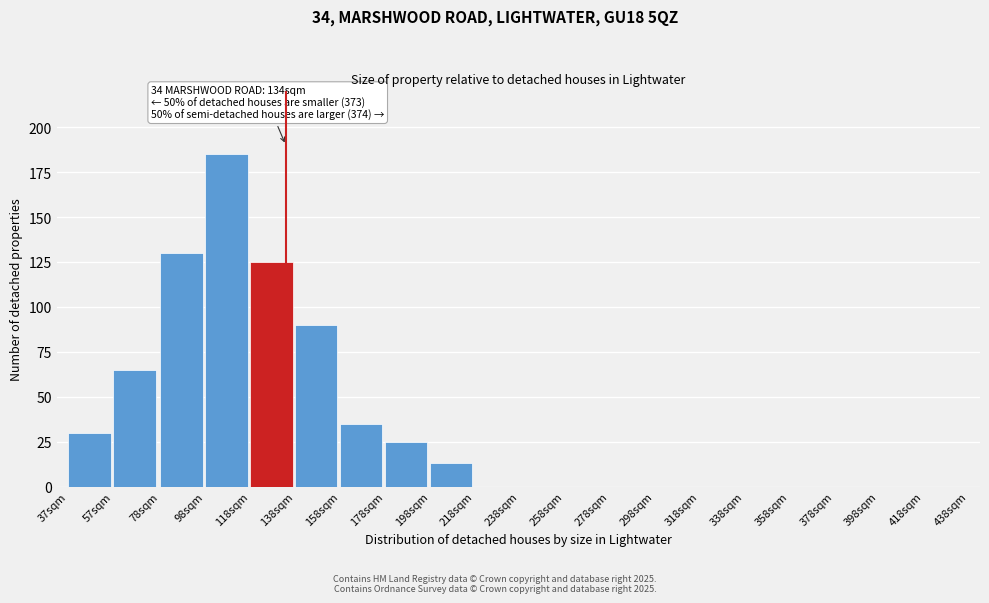

Reading right to left, what are all the values shown in this chart?

418sqm=0	398sqm=0	378sqm=0	358sqm=0	338sqm=0	318sqm=0	298sqm=0	278sqm=0	258sqm=0	238sqm=0	218sqm=0	198sqm=13	178sqm=25	158sqm=35	138sqm=90	118sqm=125	98sqm=185	78sqm=130	57sqm=65	37sqm=30